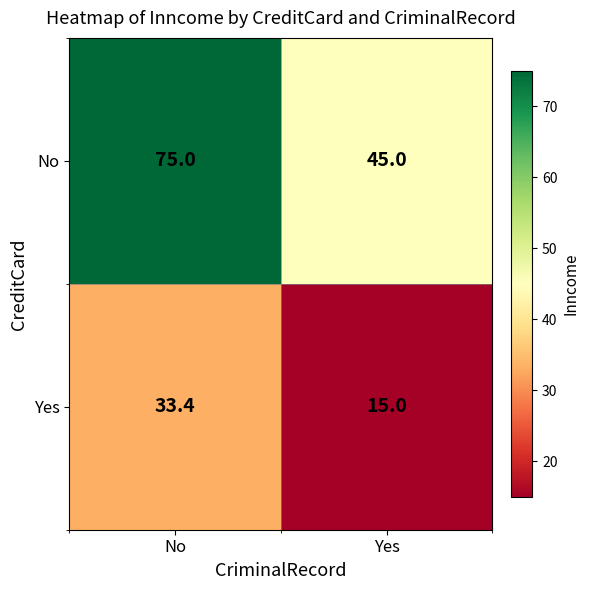

Which series has the largest total across all categories?

No